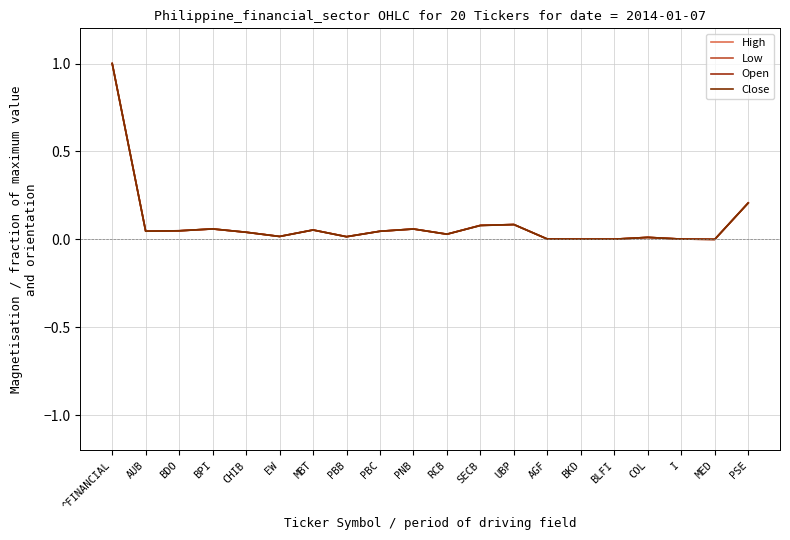

At which category does Open reach its first local peak?

BPI